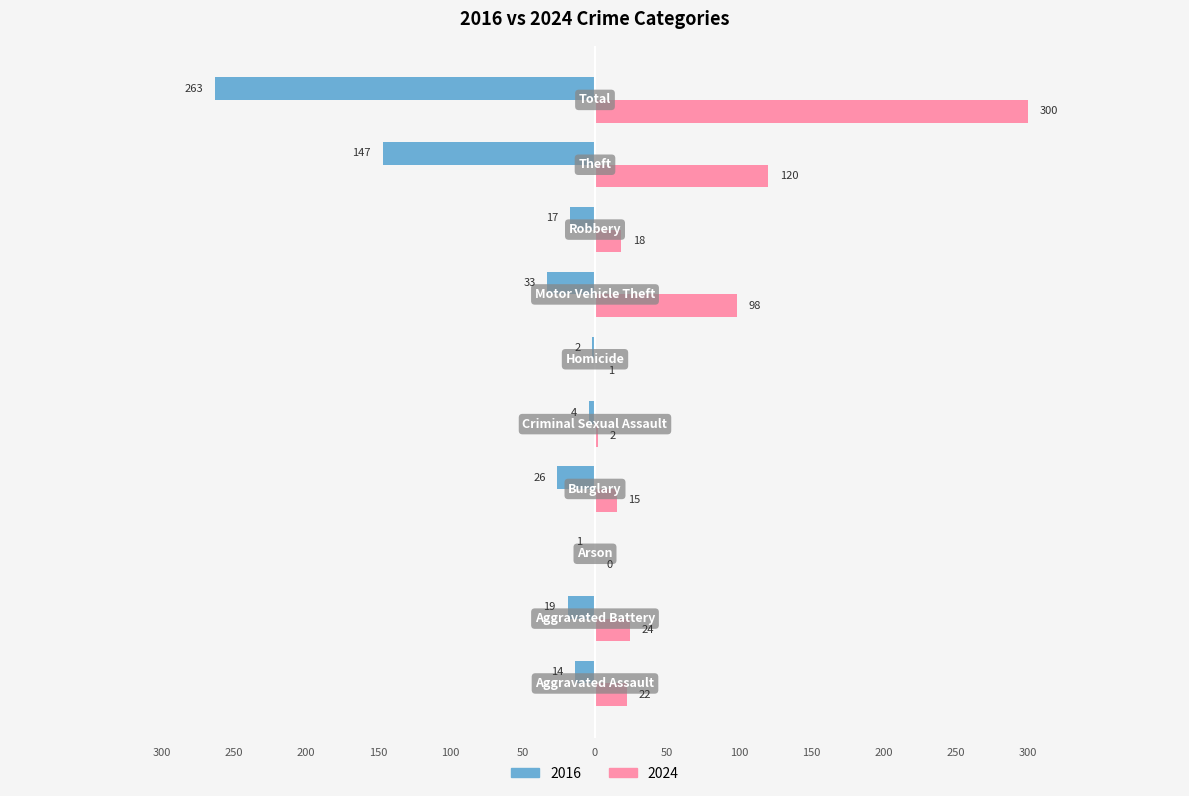

What are all the series names shown in the legend?

2016, 2024